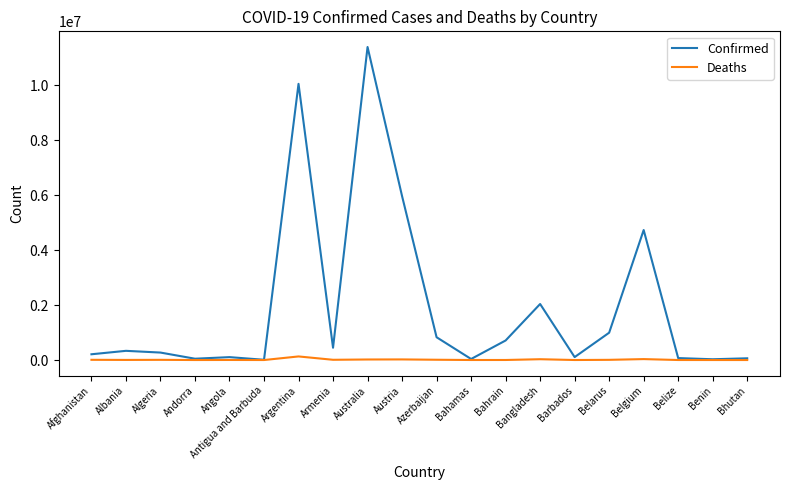

What are all the series names shown in the legend?

Confirmed, Deaths